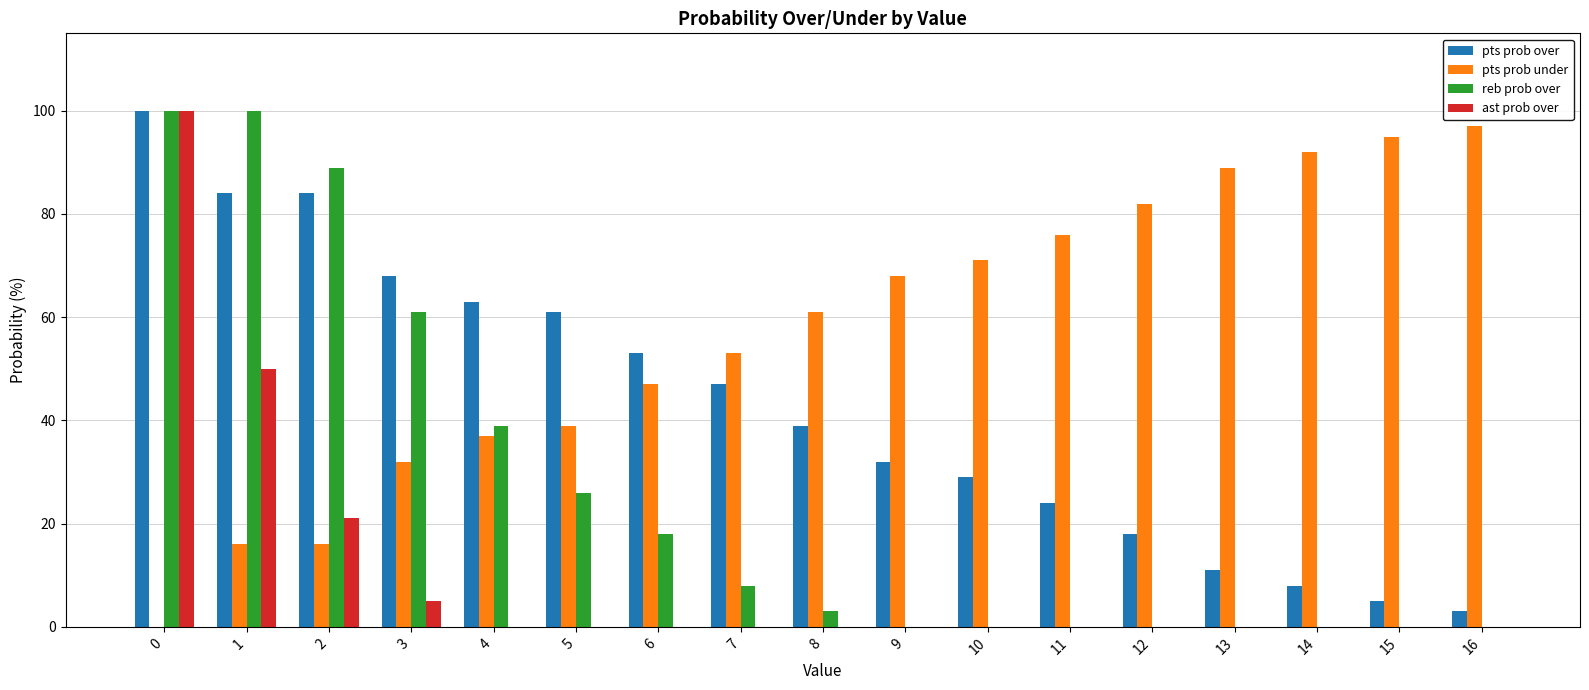

What is the sum of all reb prob over values?

444